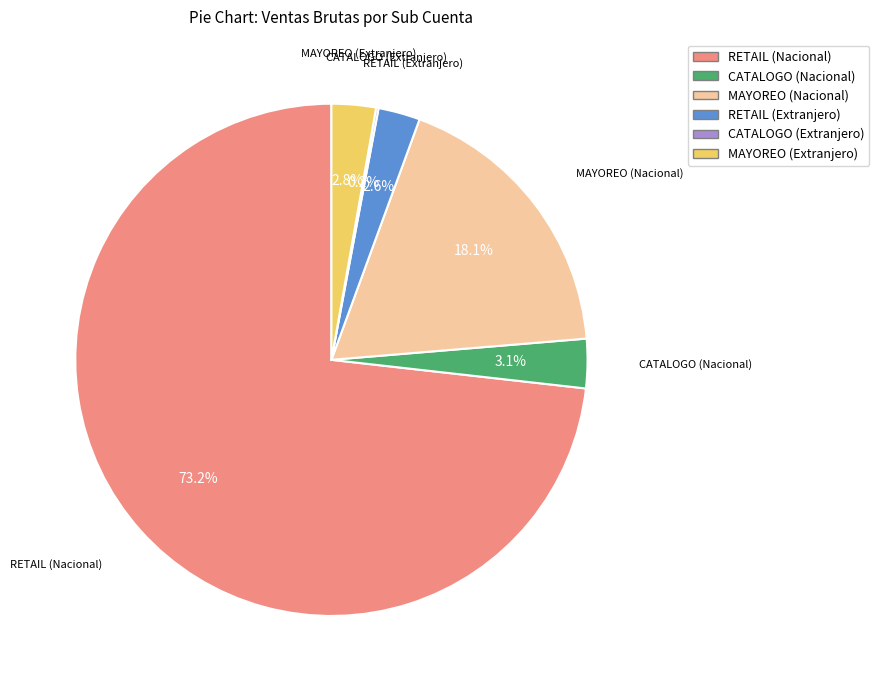

Which slice represents more than half of the pie?

RETAIL (Nacional)